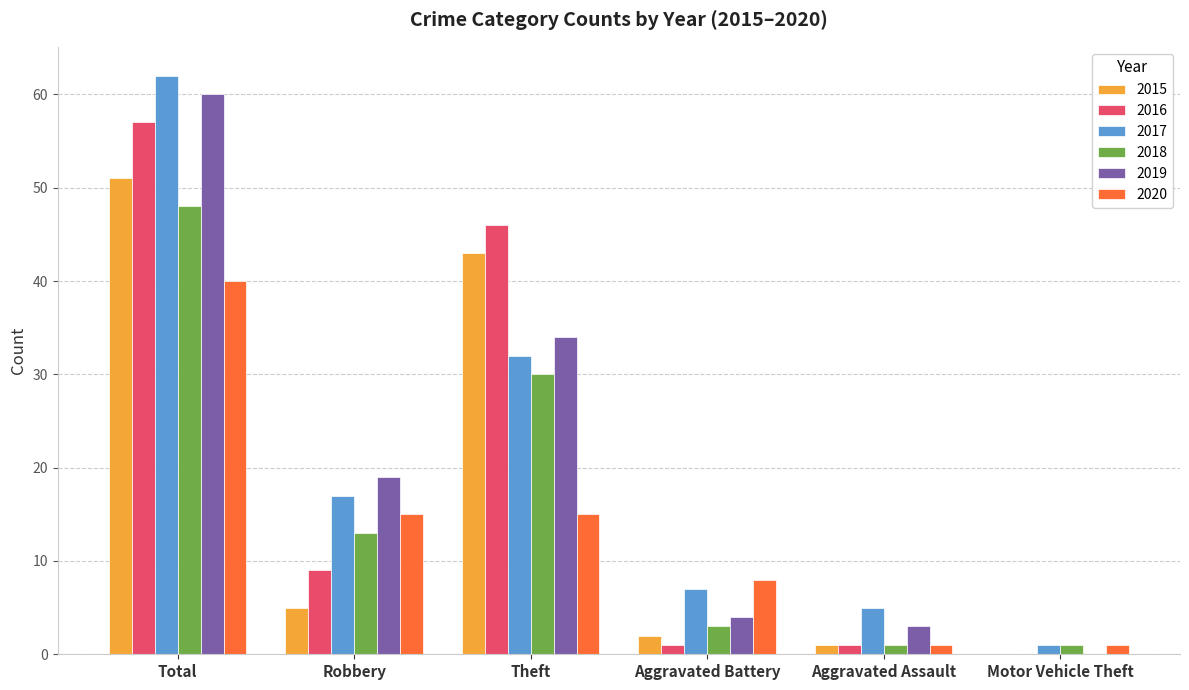

True or false: 2016 has a value of 46 at Theft.

True